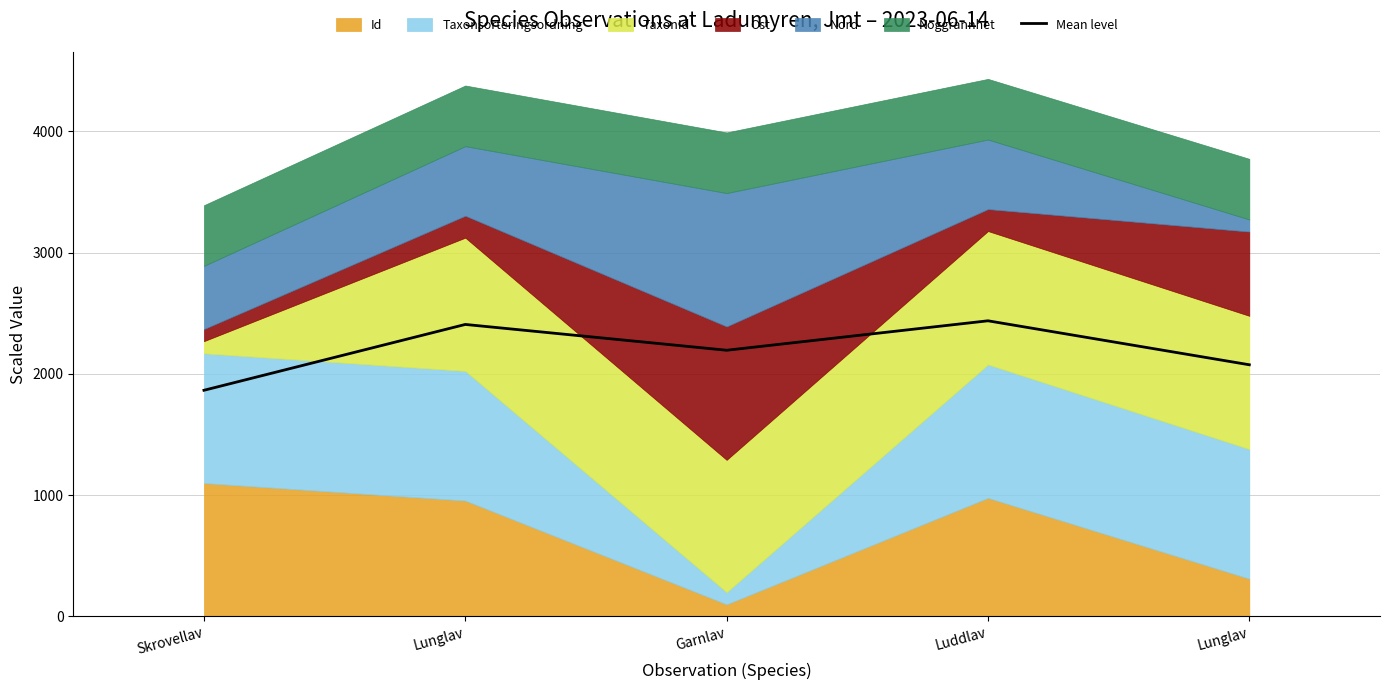

How many points are lower than both their immediate neighbors (excluding endpoints)?

1